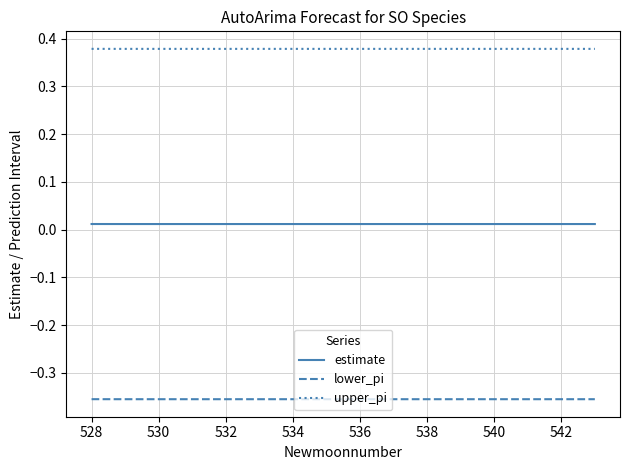

Which series has the largest range (max minus min)?

lower_pi